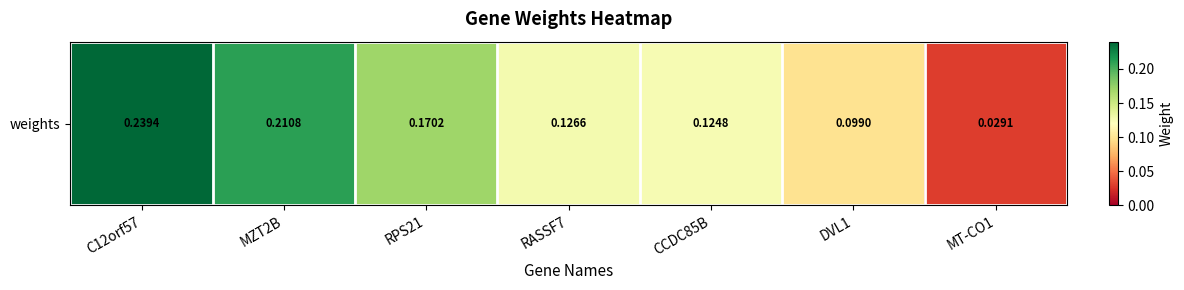

How many categories are shown in the chart?

7